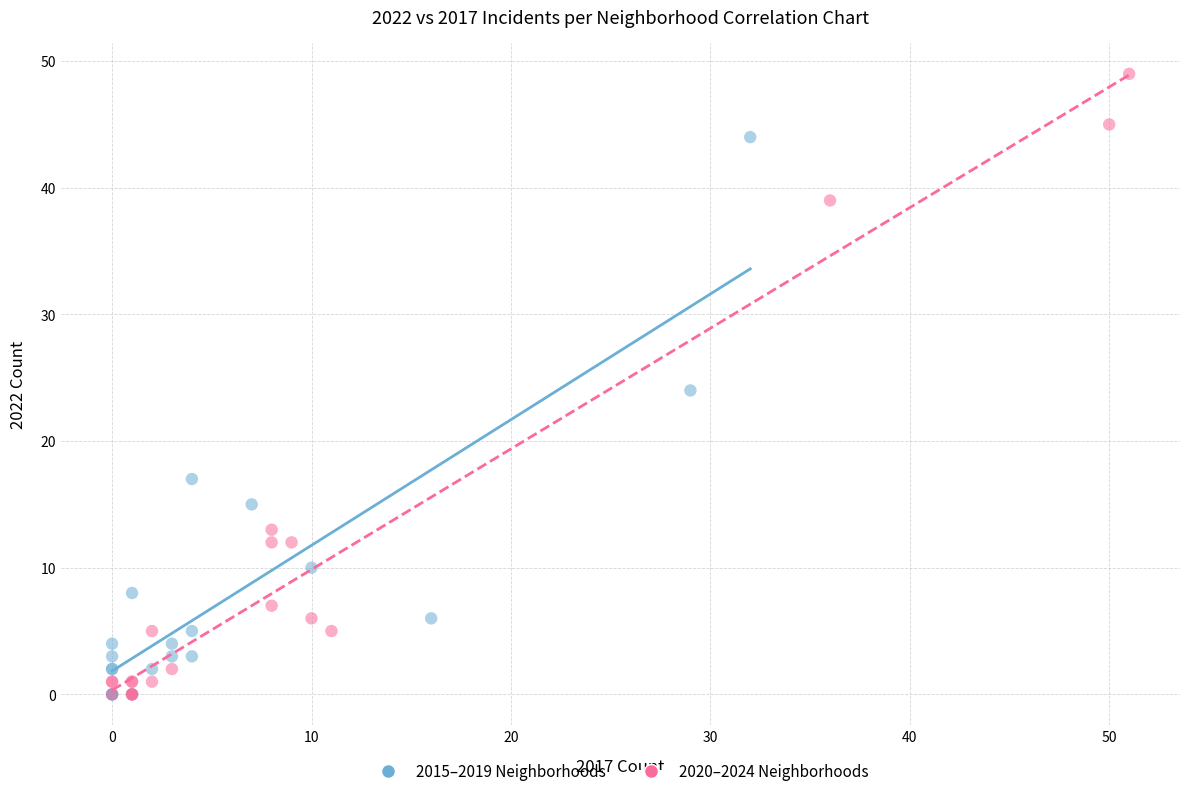

Which series reaches the maximum Y coordinate?

2020–2024 Neighborhoods